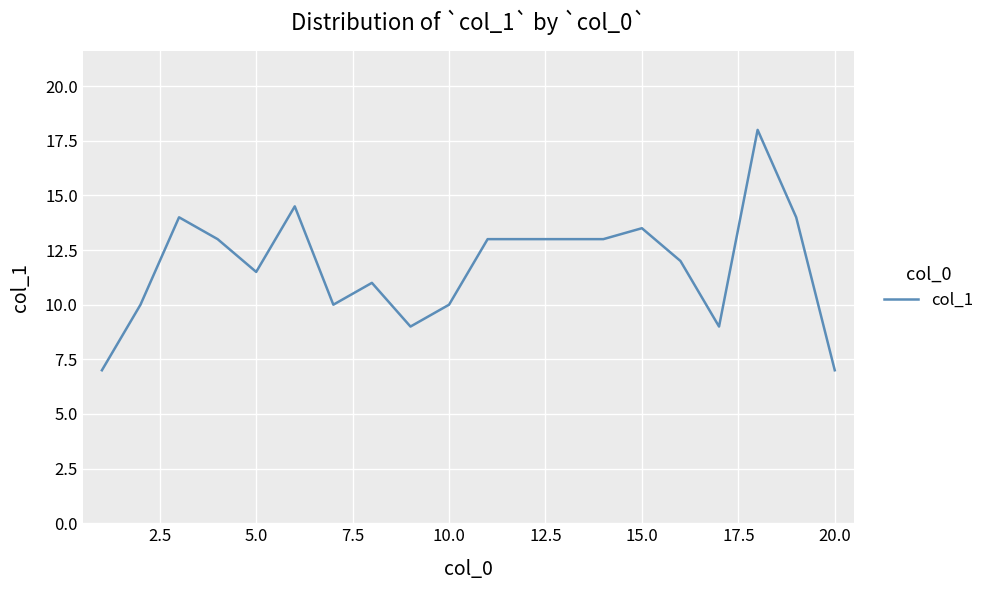

What is the maximum value shown in the chart?

18.0